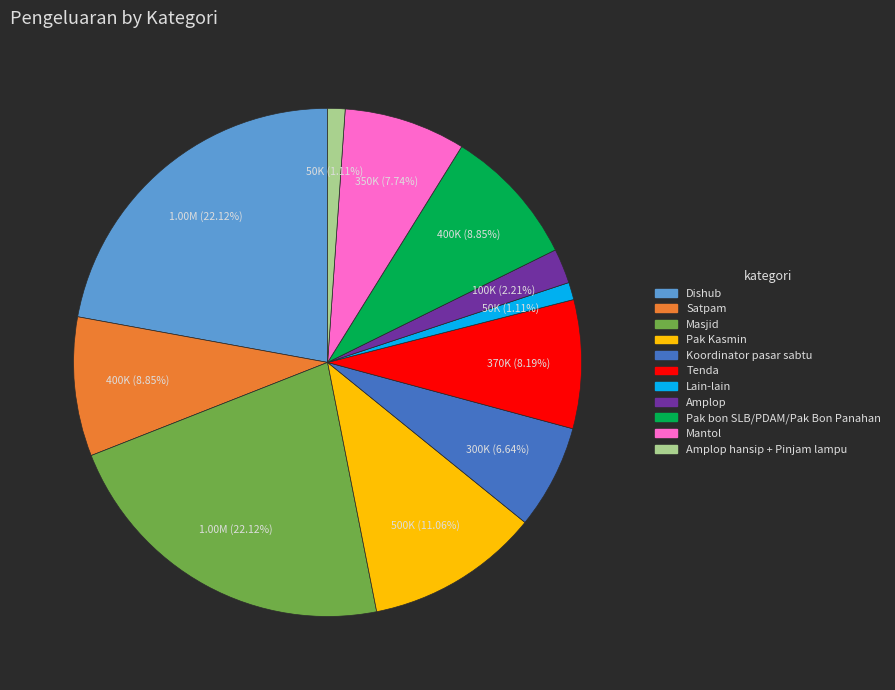

Is there a majority slice in this chart?

No